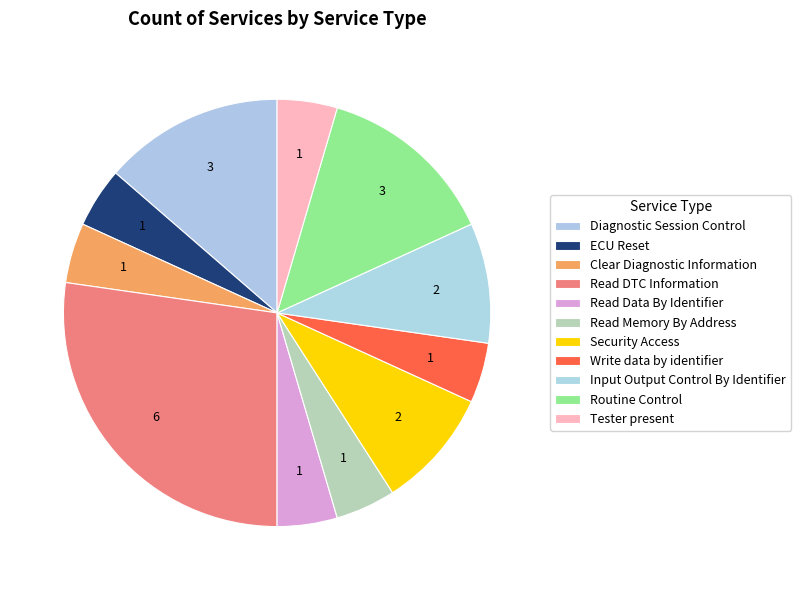

Do Input Output Control By Identifier and Diagnostic Session Control together represent more than half of the pie?

No